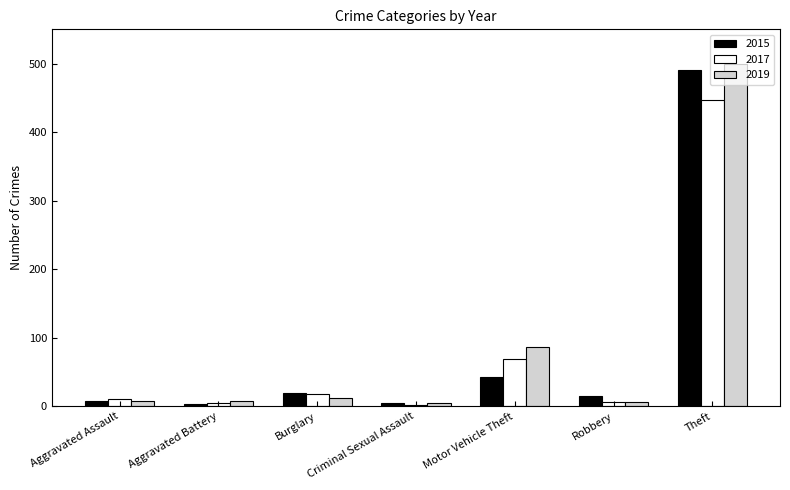

What is the sum of all 2017 values?

557